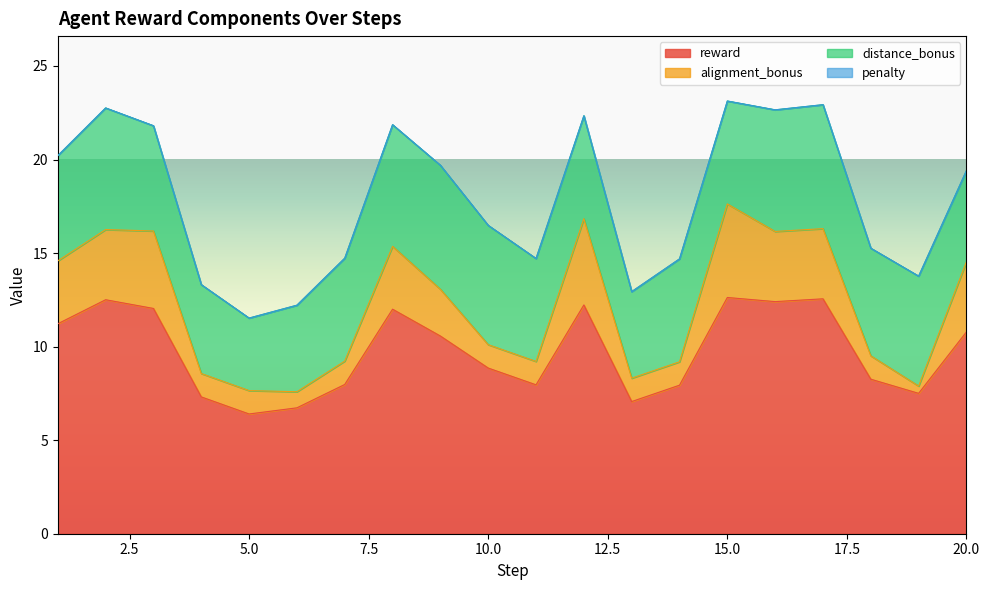

Is it true that alignment_bonus equals 5.0 at 15?

True